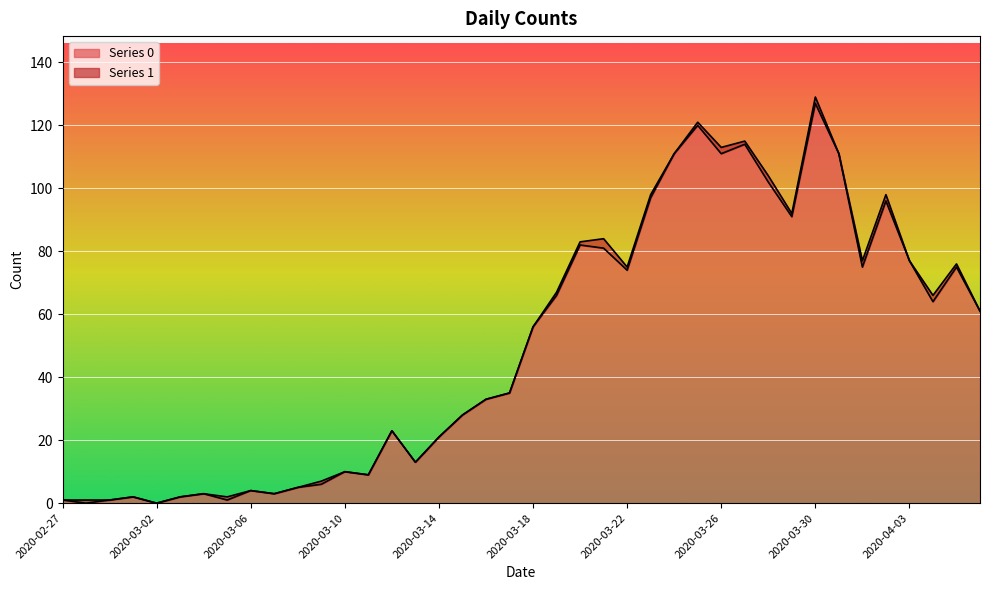

Reading left to right, list all the values displayed in this chart.

2020-02-27=1	2020-02-28=0	2020-02-29=1	2020-03-01=2	2020-03-02=0	2020-03-03=2	2020-03-04=3	2020-03-05=1	2020-03-06=4	2020-03-07=3	2020-03-08=5	2020-03-09=6	2020-03-10=10	2020-03-11=9	2020-03-12=23	2020-03-13=13	2020-03-14=21	2020-03-15=28	2020-03-16=33	2020-03-17=35	2020-03-18=56	2020-03-19=66	2020-03-20=82	2020-03-21=81	2020-03-22=74	2020-03-23=97	2020-03-24=111	2020-03-25=120	2020-03-26=111	2020-03-27=114	2020-03-28=102	2020-03-29=91	2020-03-30=127	2020-03-31=111	2020-04-01=75	2020-04-02=96	2020-04-03=77	2020-04-04=64	2020-04-05=75	2020-04-06=61